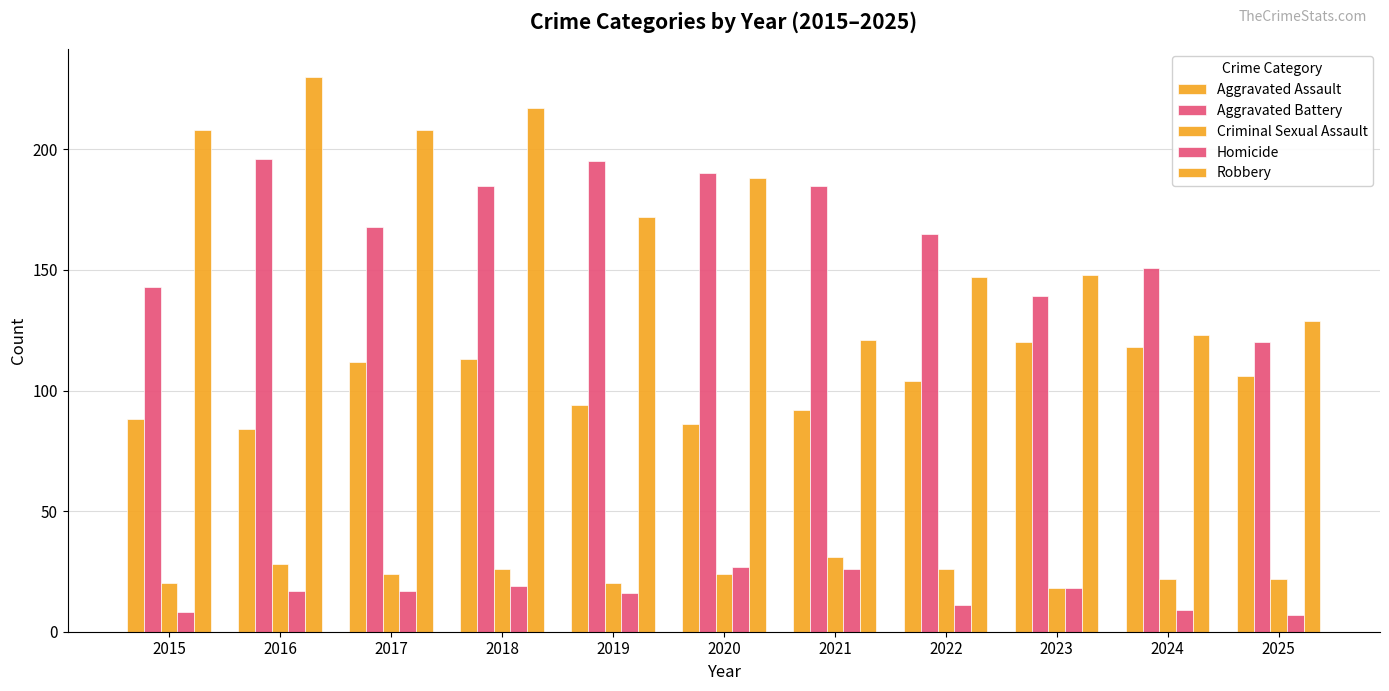

Are the bars grouped side by side (vs. stacked)?

Yes